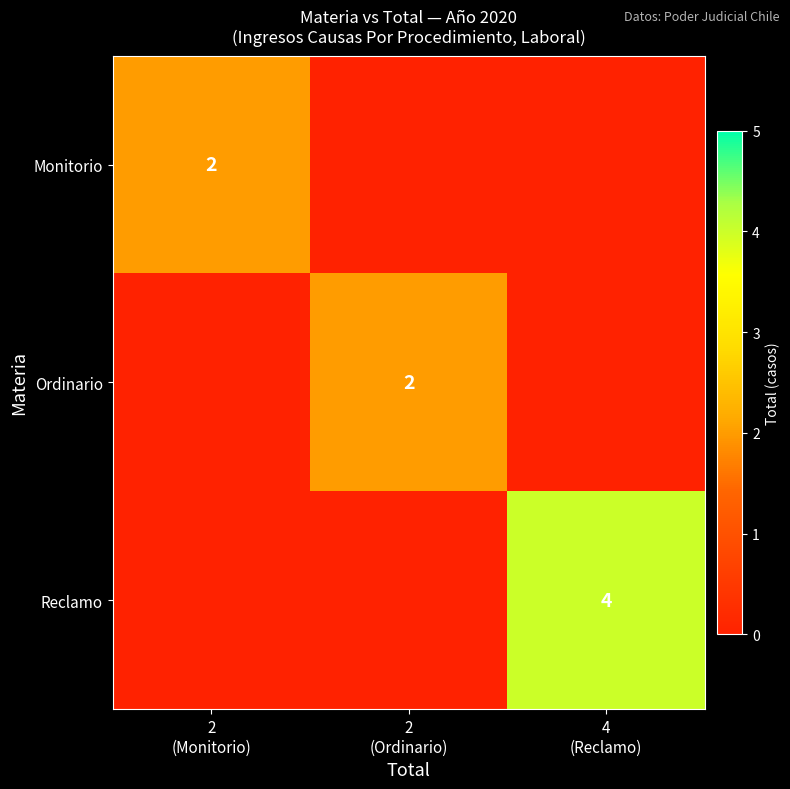

Is it true that Ordinario equals 1 at 4 (Reclamo)?

False